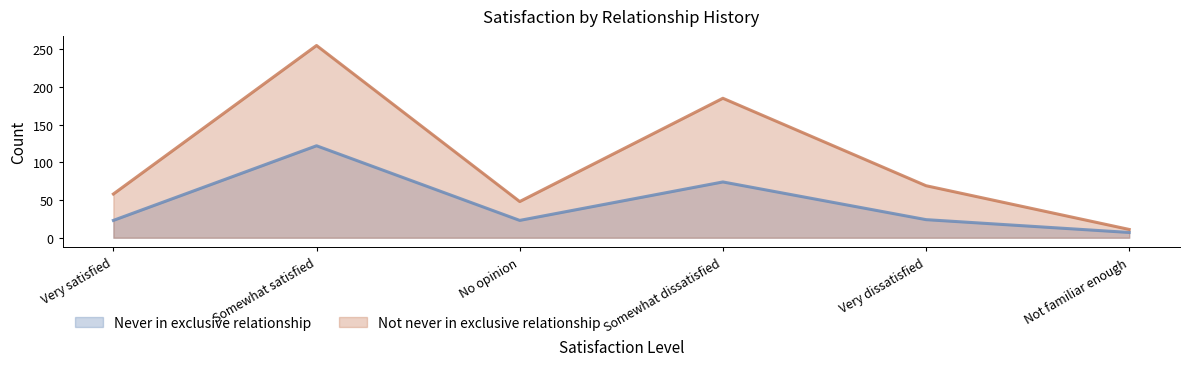

Reading left to right, transcribe all the data shown in this chart.

Never in exclusive relationship: Very satisfied=23	Somewhat satisfied=122	No opinion=23	Somewhat dissatisfied=74	Very dissatisfied=24	Not familiar enough=7
Not never in exclusive relationship: Very satisfied=58	Somewhat satisfied=255	No opinion=48	Somewhat dissatisfied=185	Very dissatisfied=69	Not familiar enough=11